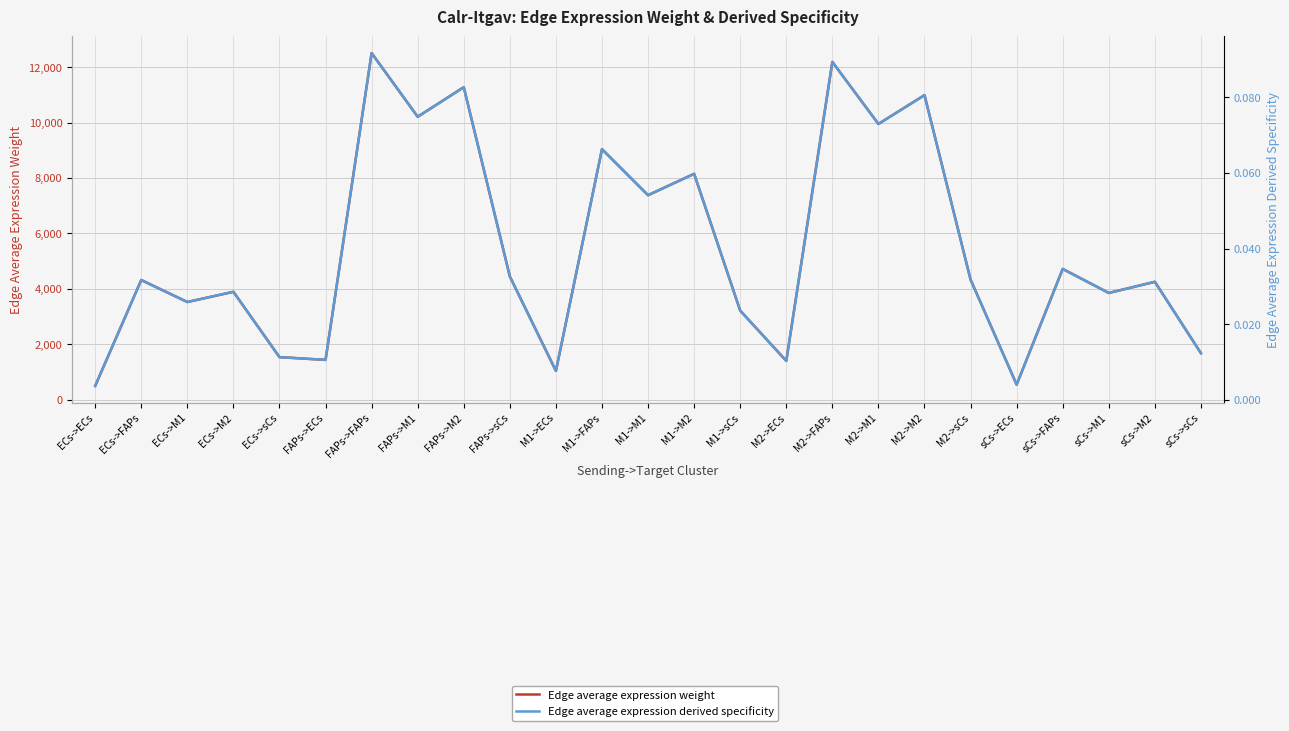

At how many categories does at least one series exceed 1909?

18